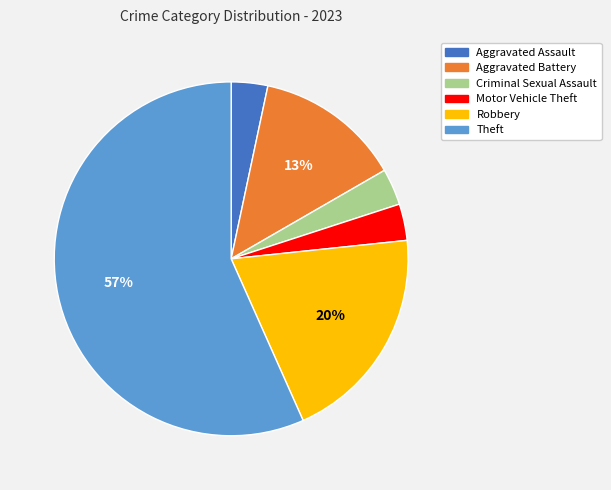

To the nearest percent, what is the difference between the Aggravated Battery and Motor Vehicle Theft slice percentages?

10%